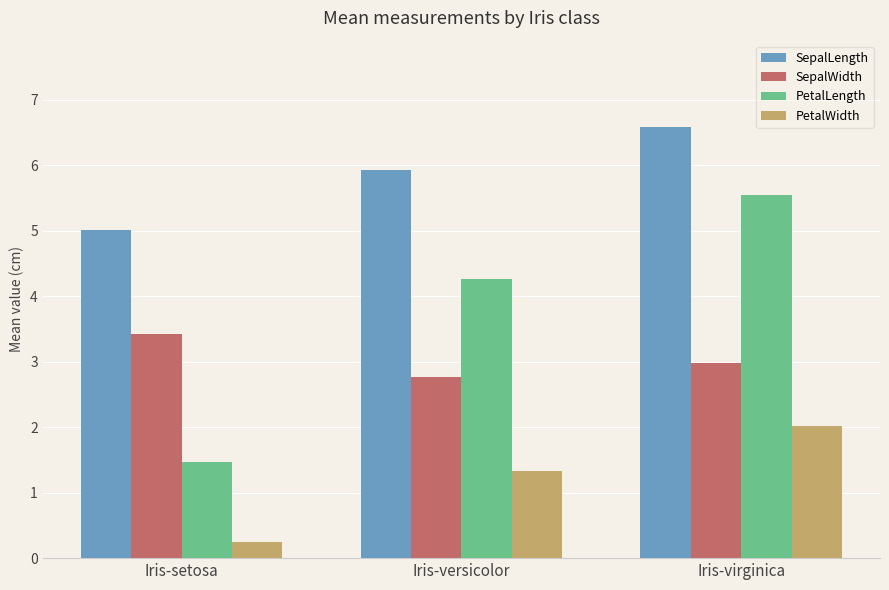

Rank the series by their maximum value, from highest to lowest.

SepalLength, PetalLength, SepalWidth, PetalWidth